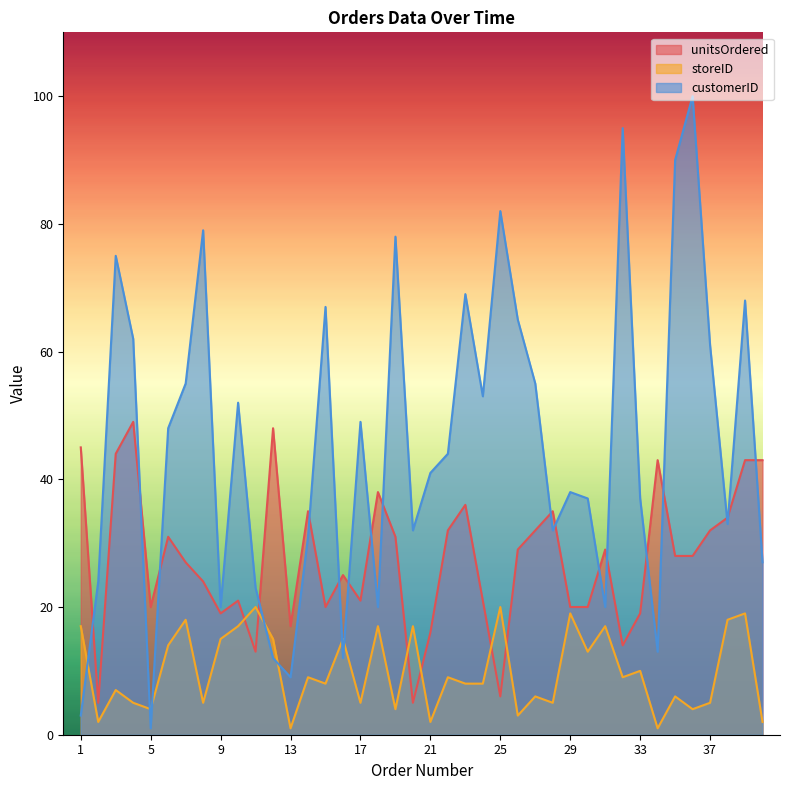

What is the minimum value shown in the chart?

1